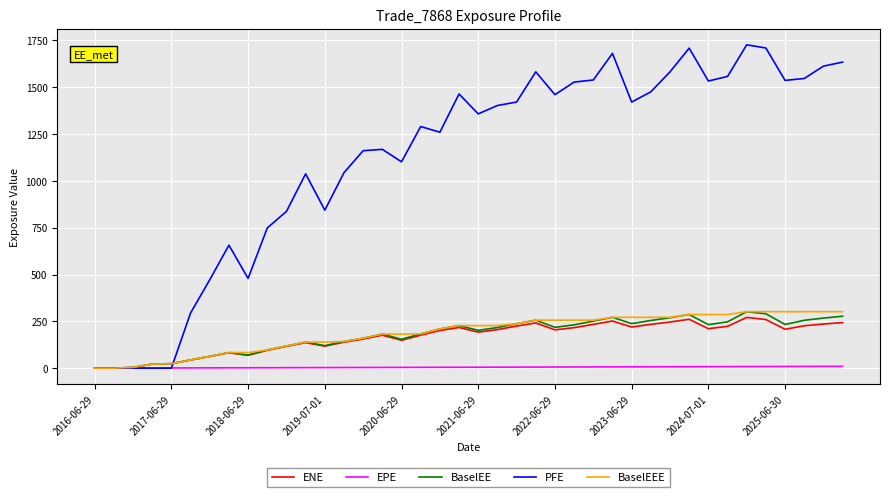

Which series has the largest total across all categories?

PFE